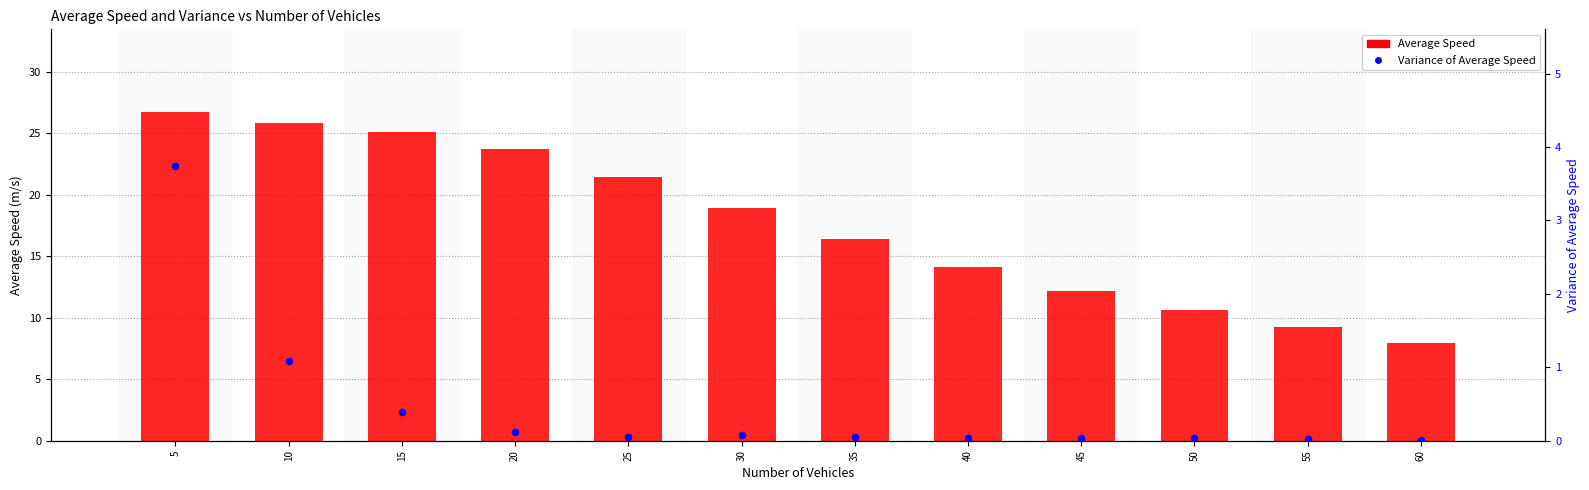

Which series reaches the maximum Y coordinate?

Average Speed